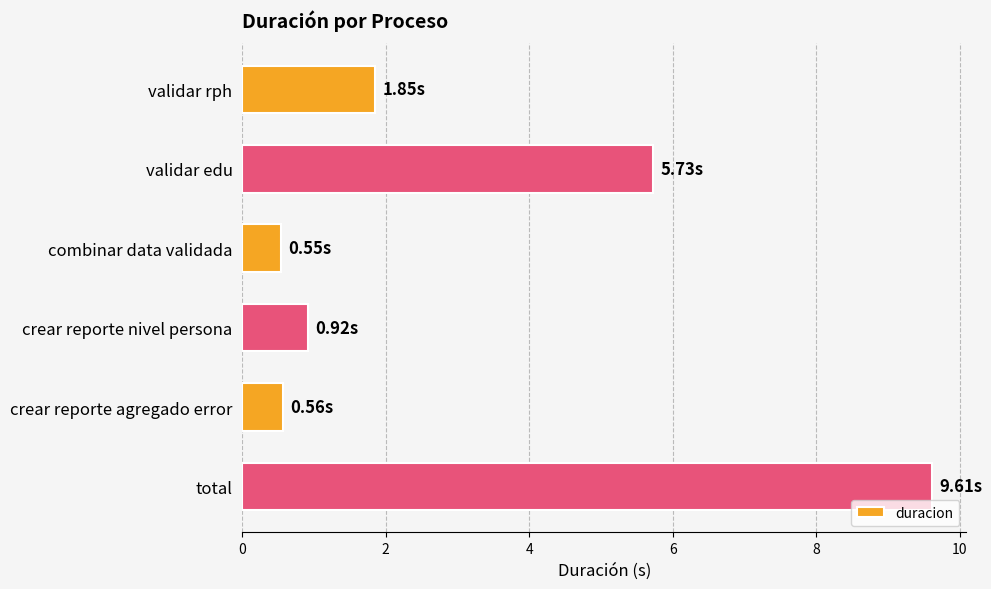

What is the label of the 1st bar from the top?

validar rph